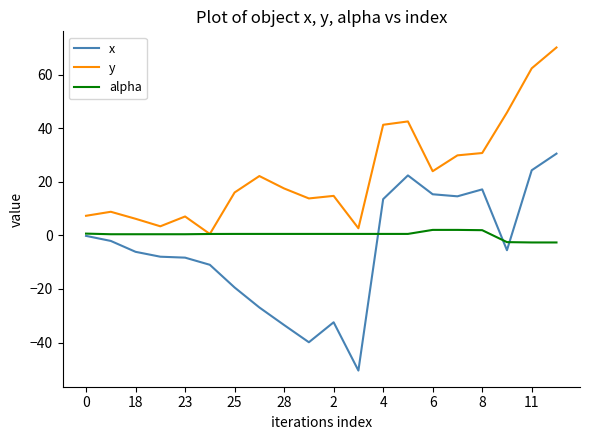

Which series has the largest range (max minus min)?

x